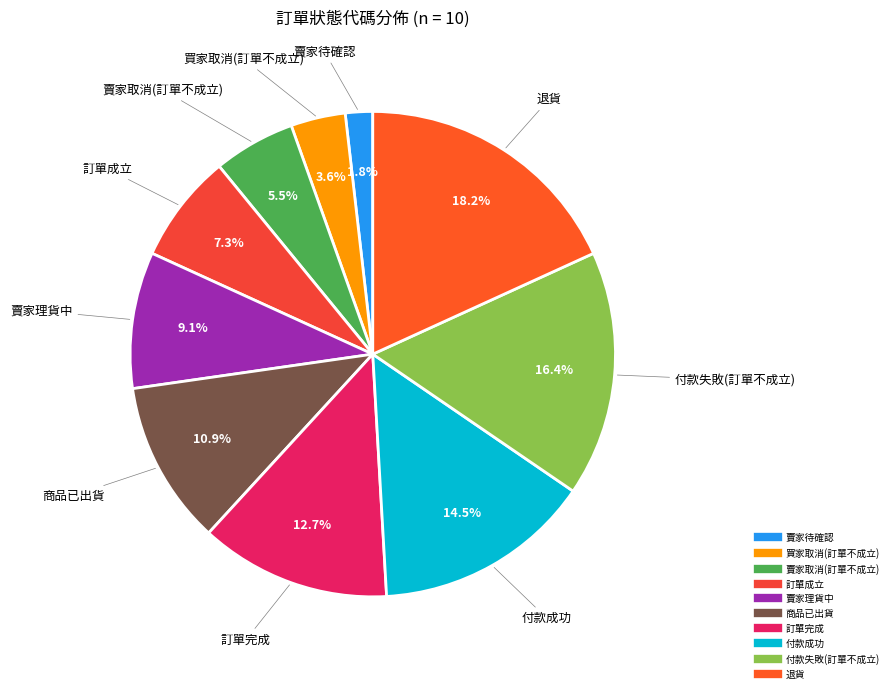

To the nearest percent, what is the average slice percentage?

10%